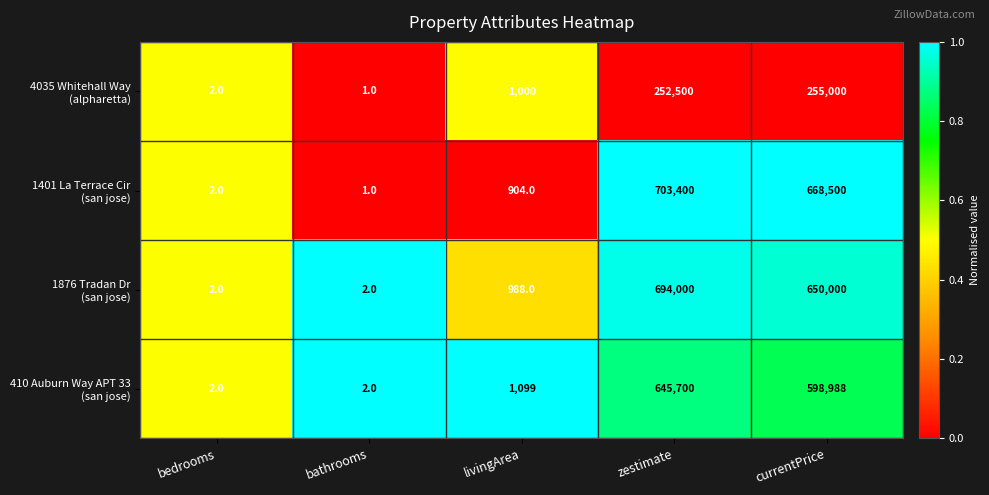

At which category is the sum across all series the highest?

zestimate